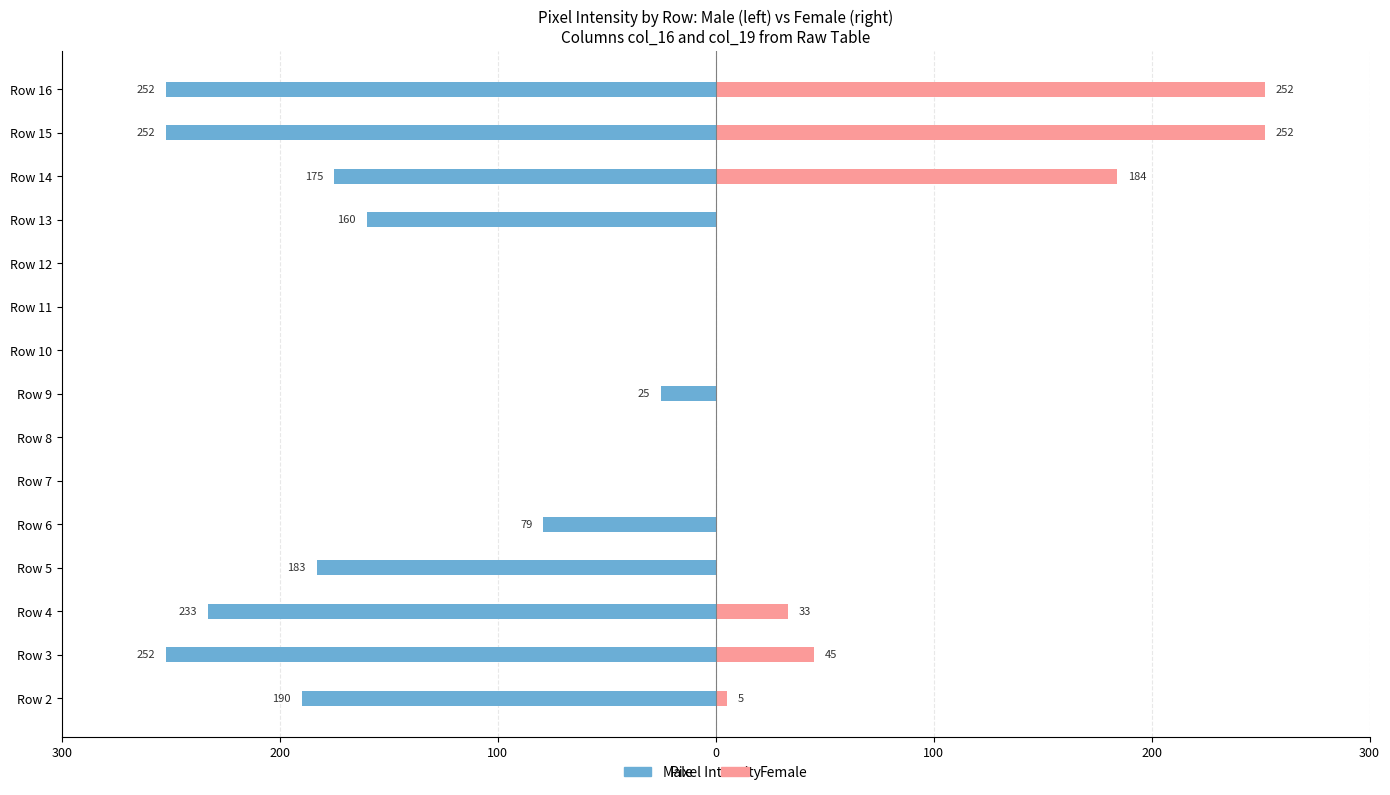

Does the chart contain stacked bars?

No